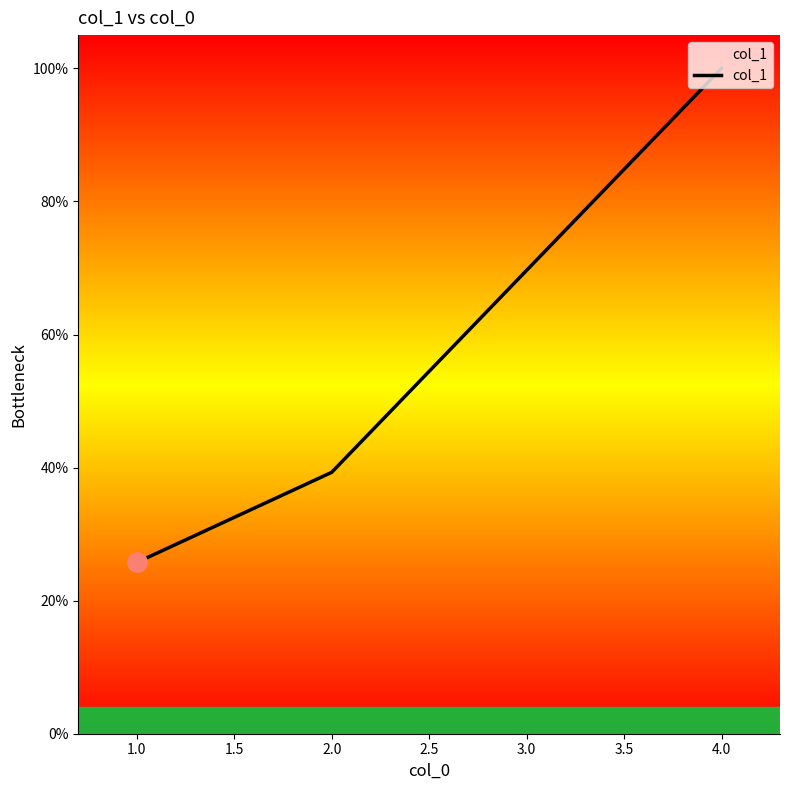

What is the ratio of the value at 1.0 to the value at 2.0?

0.7